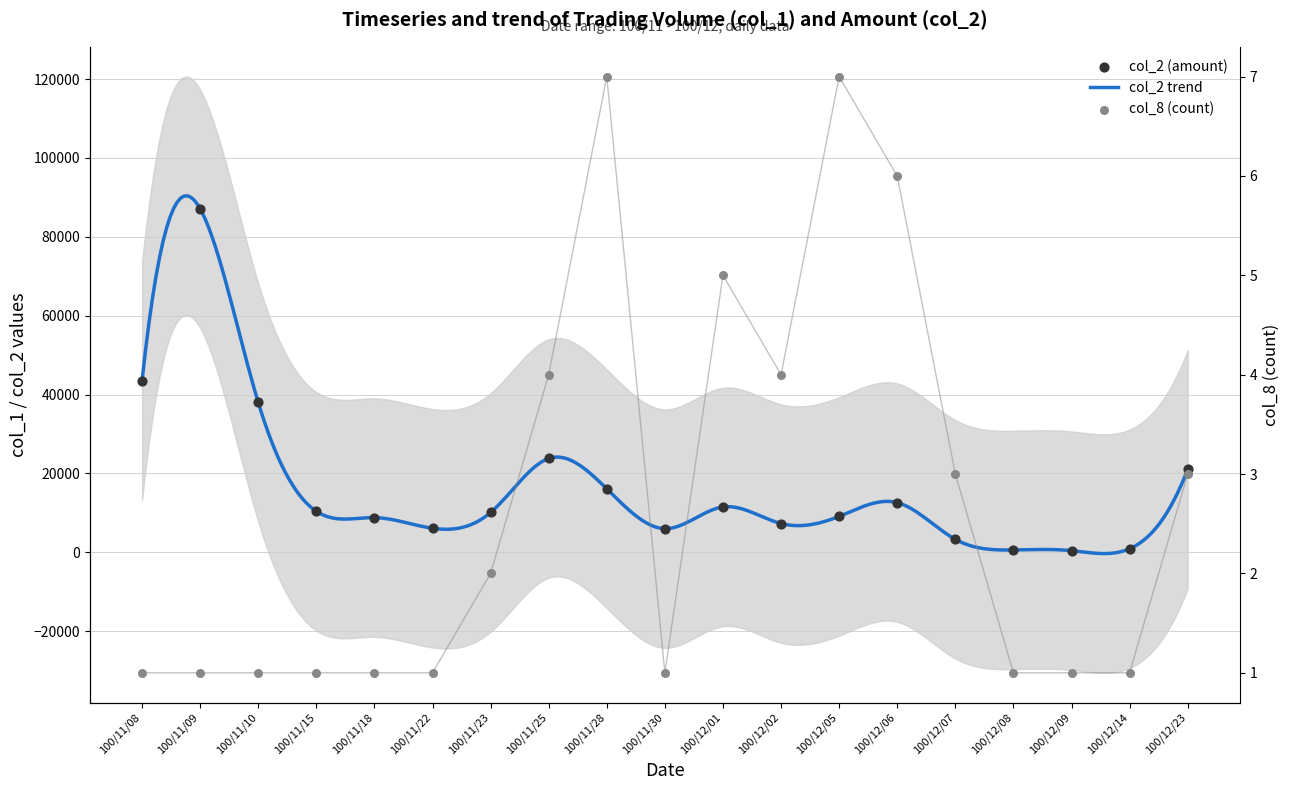

At how many categories does at least one series exceed 33942?

3